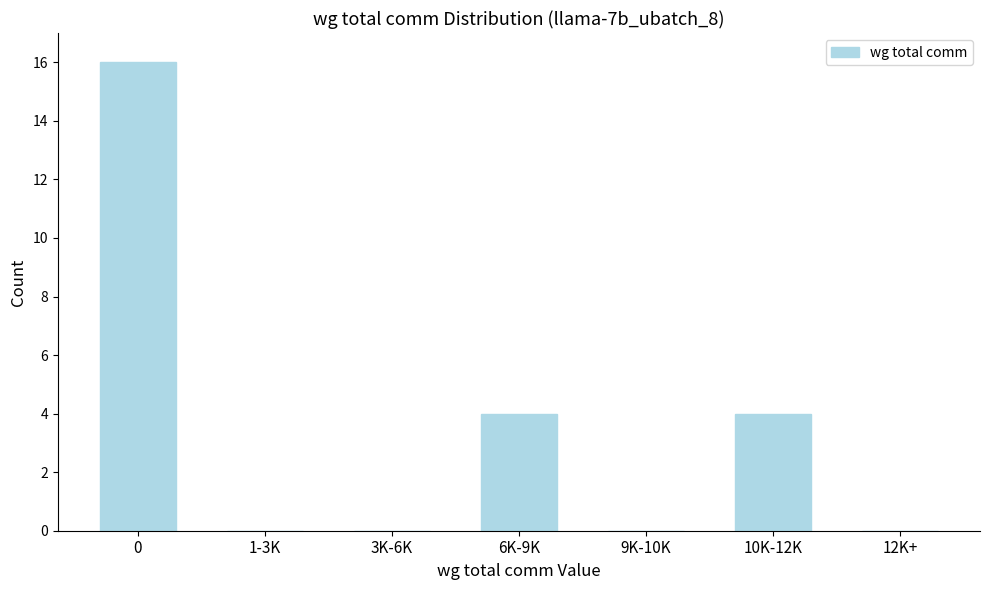

Reading right to left, list all the values displayed in this chart.

12K+=0	10K-12K=4	9K-10K=0	6K-9K=4	3K-6K=0	1-3K=0	0=16